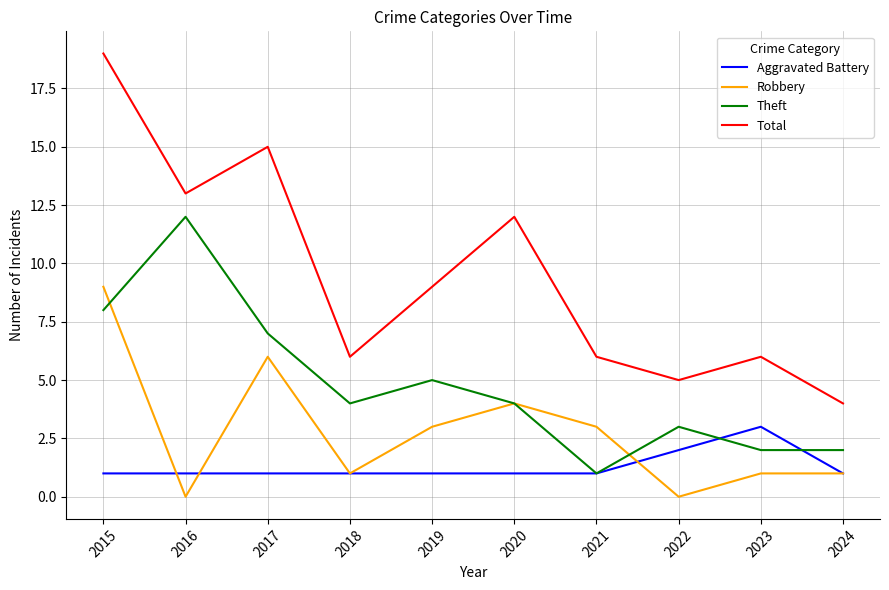

Reading right to left, list all the values displayed in this chart.

Aggravated Battery: 2024=1	2023=3	2022=2	2021=1	2020=1	2019=1	2018=1	2017=1	2016=1	2015=1
Robbery: 2024=1	2023=1	2022=0	2021=3	2020=4	2019=3	2018=1	2017=6	2016=0	2015=9
Theft: 2024=2	2023=2	2022=3	2021=1	2020=4	2019=5	2018=4	2017=7	2016=12	2015=8
Total: 2024=4	2023=6	2022=5	2021=6	2020=12	2019=9	2018=6	2017=15	2016=13	2015=19